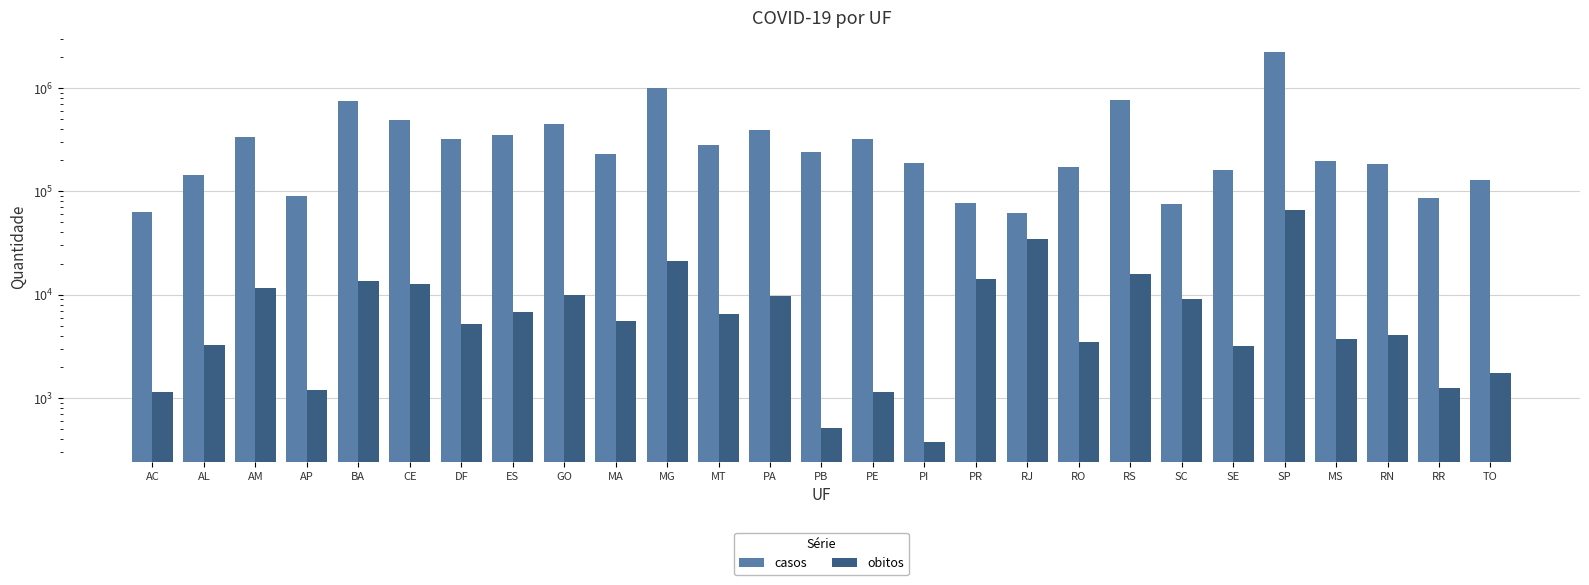

Where does the obitos series first go above 5568?

AM